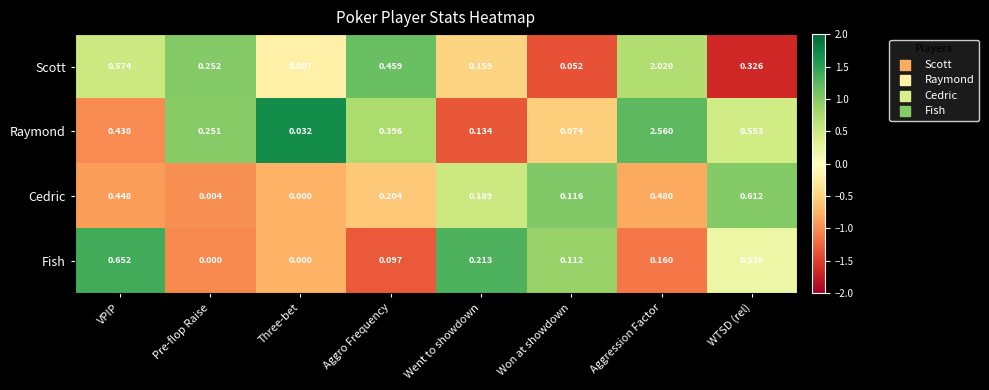

Where is Scott nearest to the value 1?

VPIP